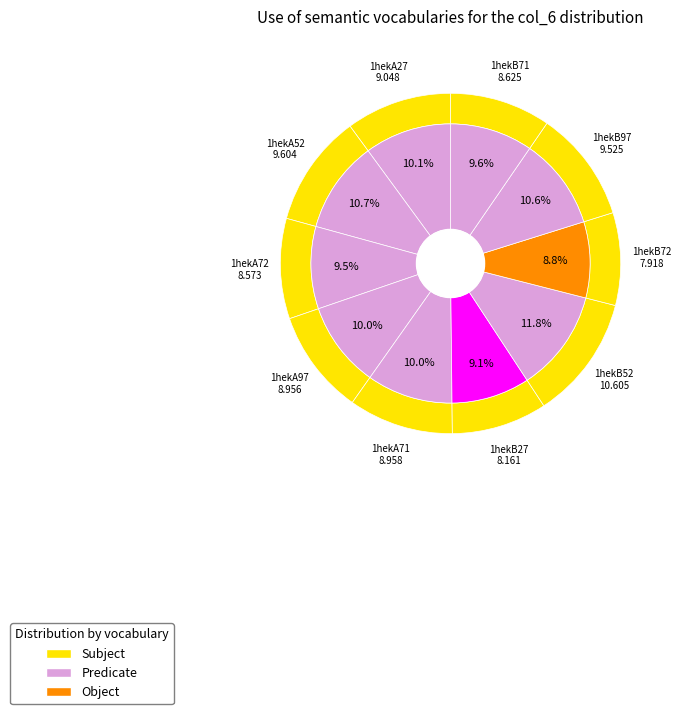

What is the ratio of the value at 1hekA71 to the value at 1hekB97?

0.9